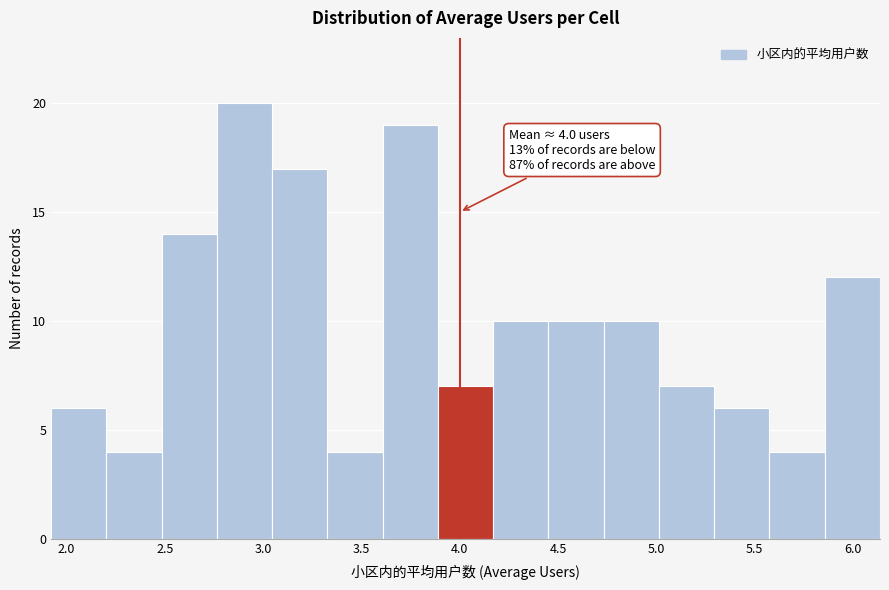

Which range on the x-axis has the tallest bar?

2.75 to 3.05